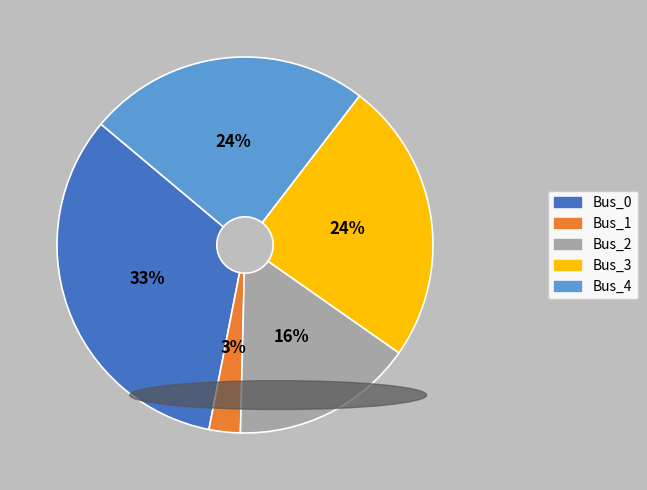

The Bus_2 slice represents 16% of the pie. True or false?

True